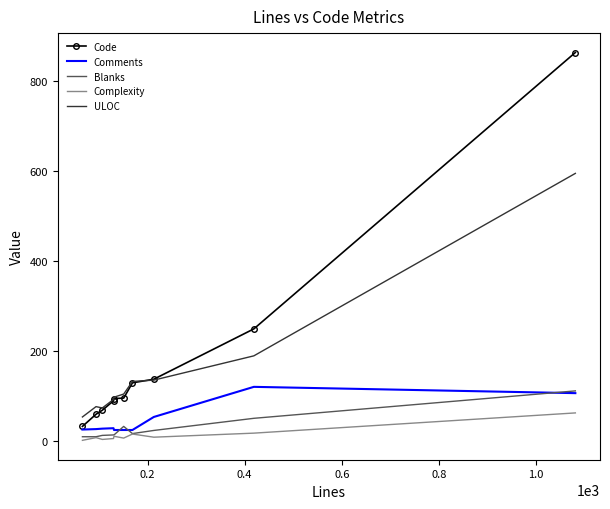

True or false: Blanks and Code intersect in this chart.

False